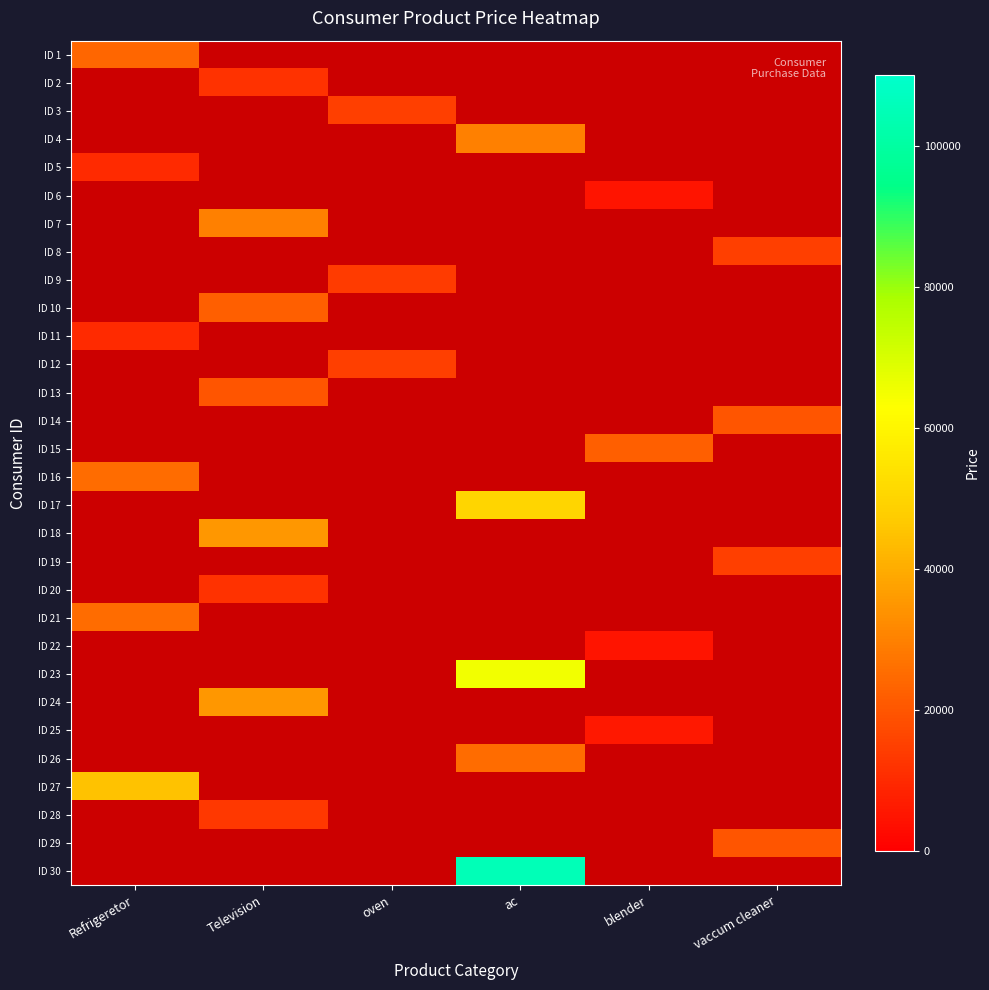

The ID 30 series shows 105000.0 at ac. True or false?

True